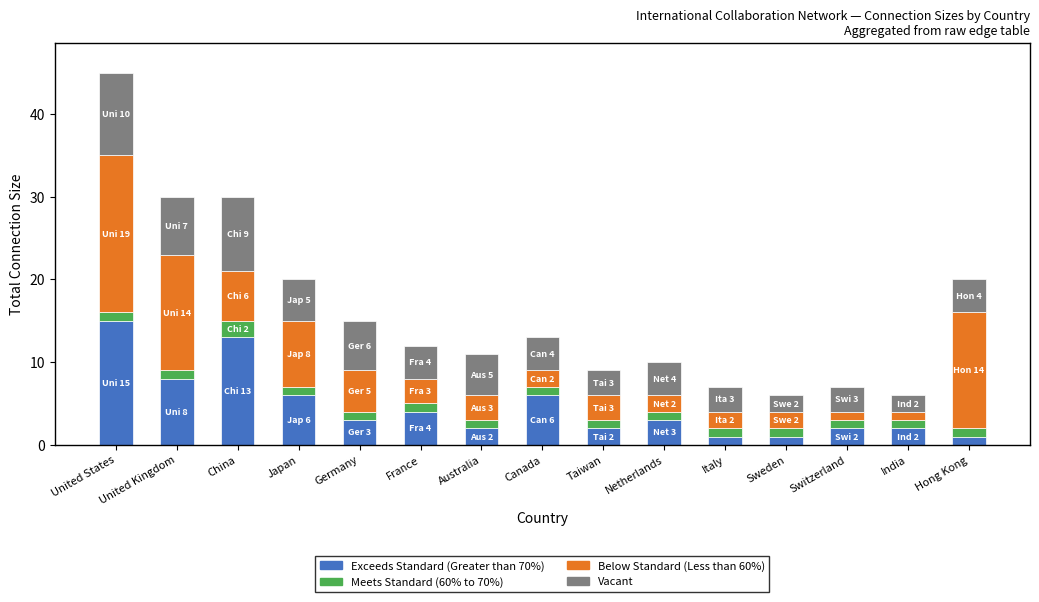

What is the total value across all series at India?

6